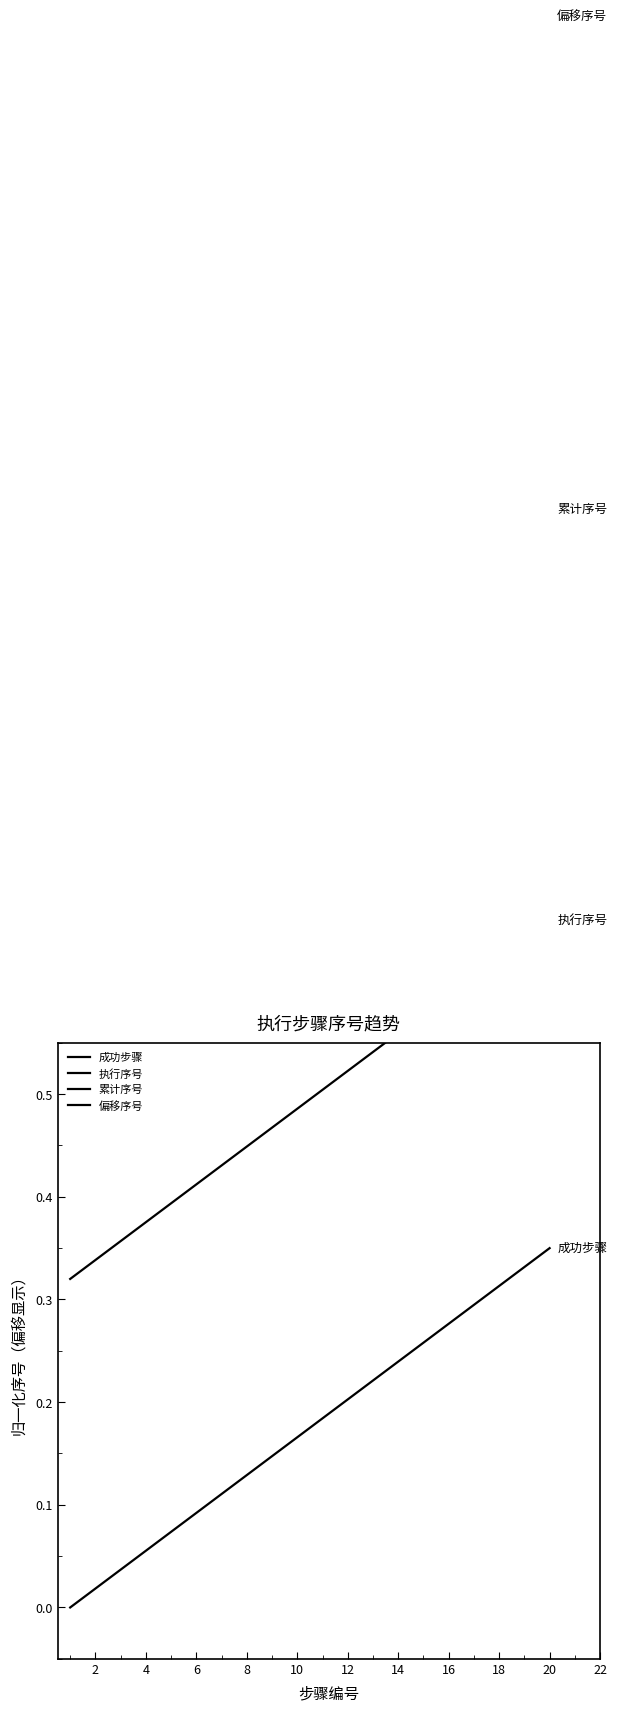

List the series in order of their peak value, lowest first.

成功步骤, 执行序号, 累计序号, 偏移序号